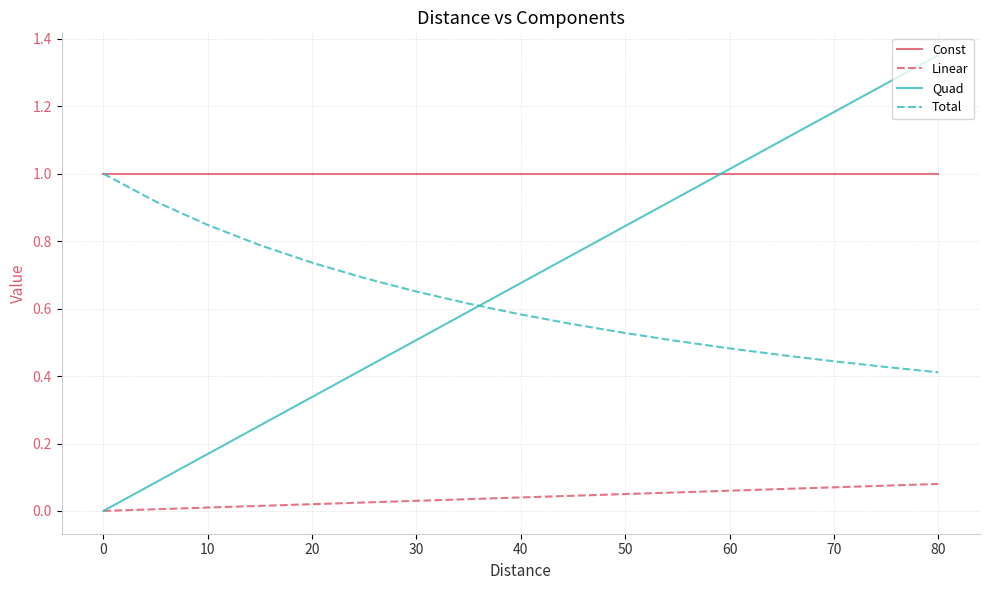

How many lines are shown in the chart?

4